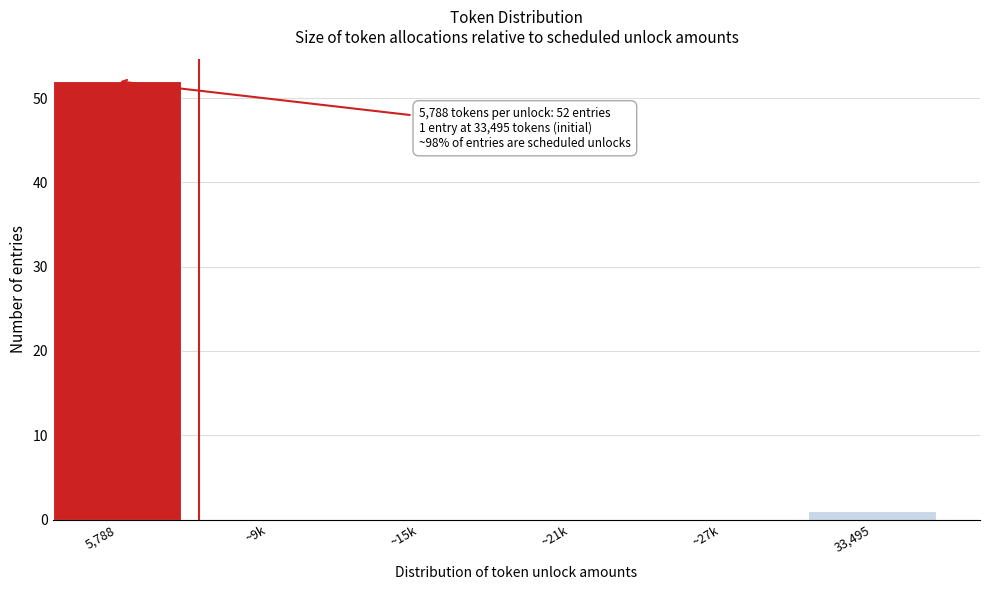

Reading left to right, extract all data points from this chart.

5,788=52	~9k=0	~15k=0	~21k=0	~27k=0	33,495=1